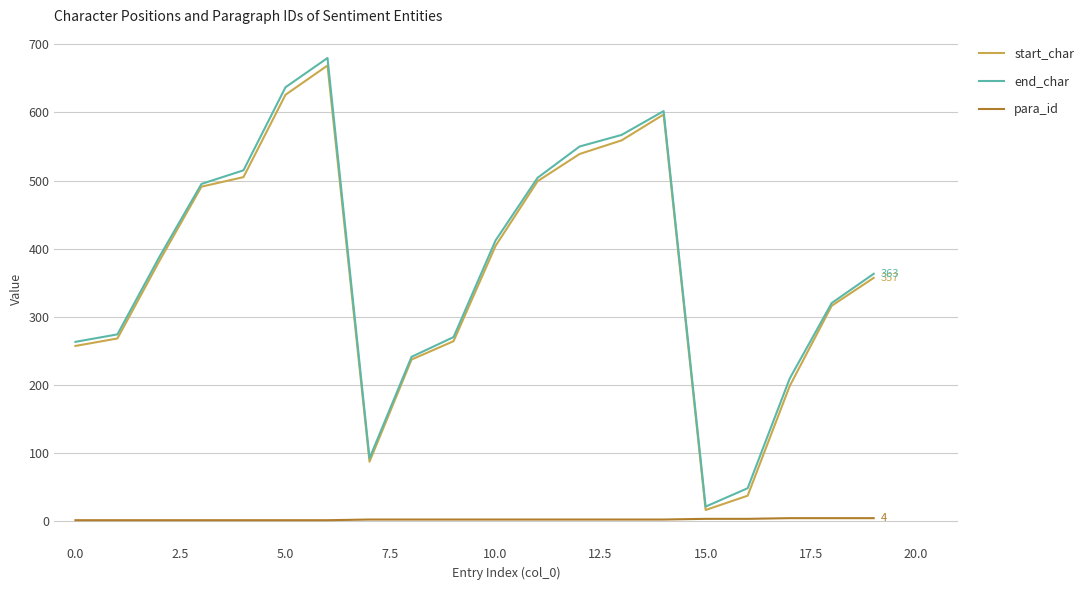

True or false: para_id and end_char cross at least once.

False